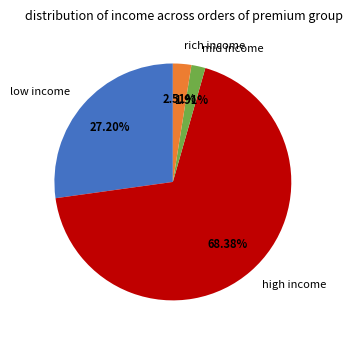

Rank the categories by value from highest to lowest.

high income, low income, rich income, mid income